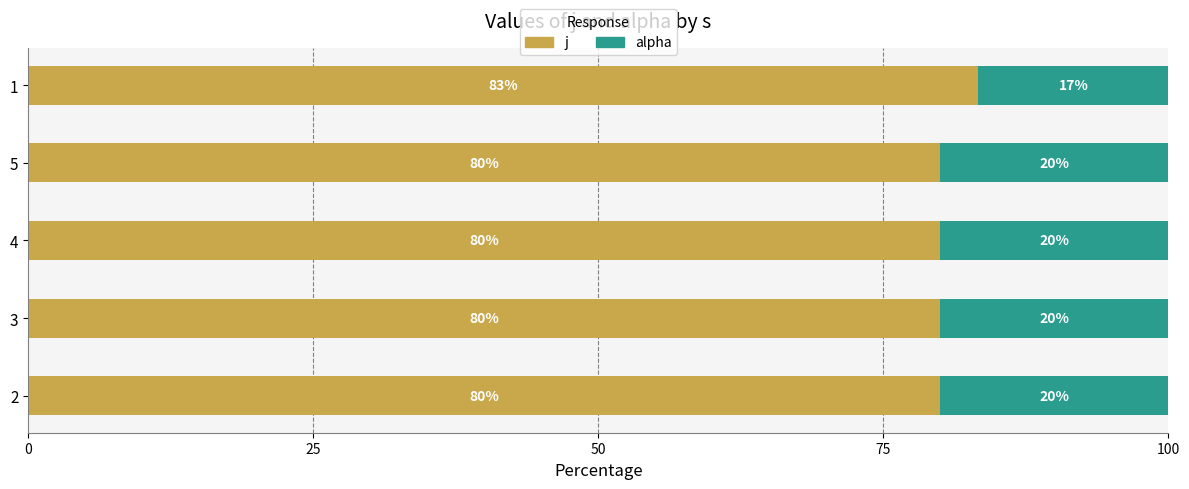

What is the total value across all series at 1?

100.0